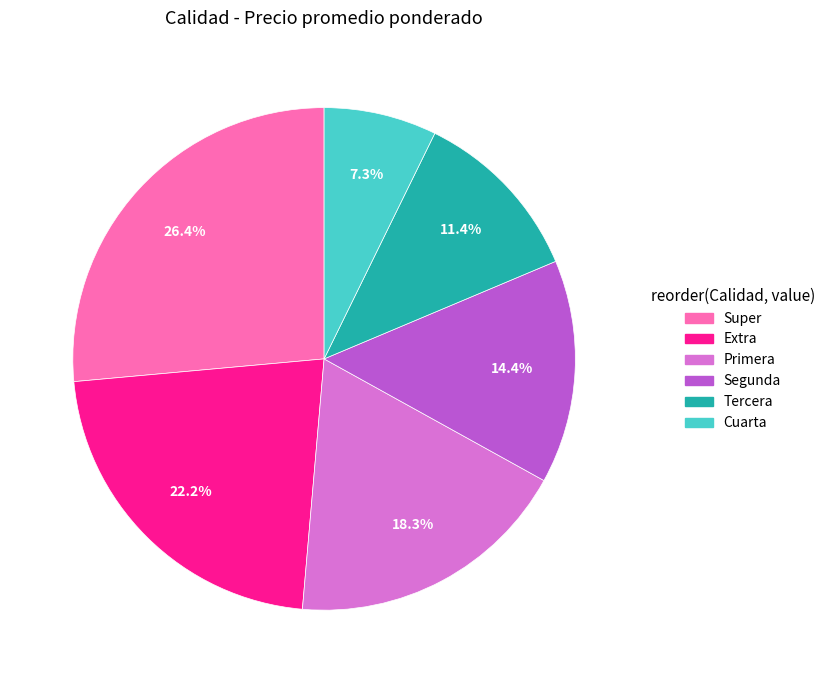

How many segments does this pie chart have?

6